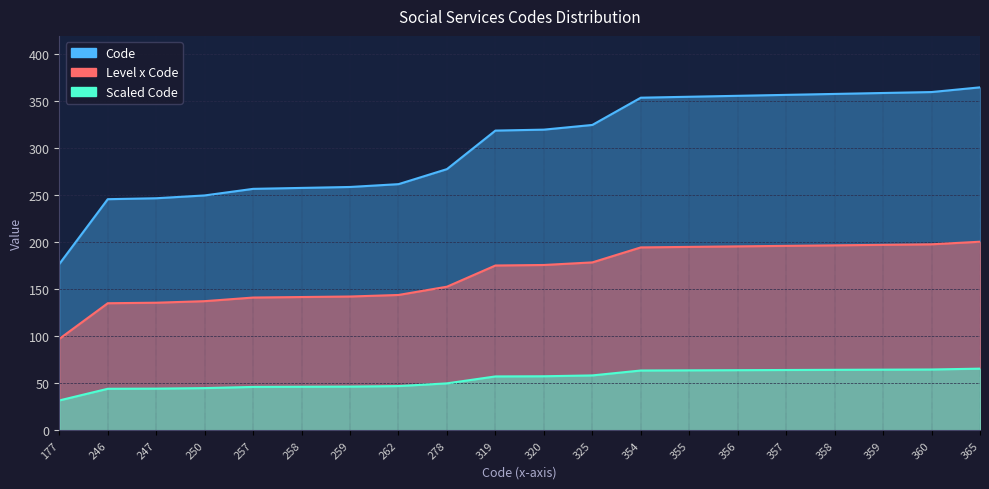

What is the approximate value of Scaled_Code at 278?

152.9